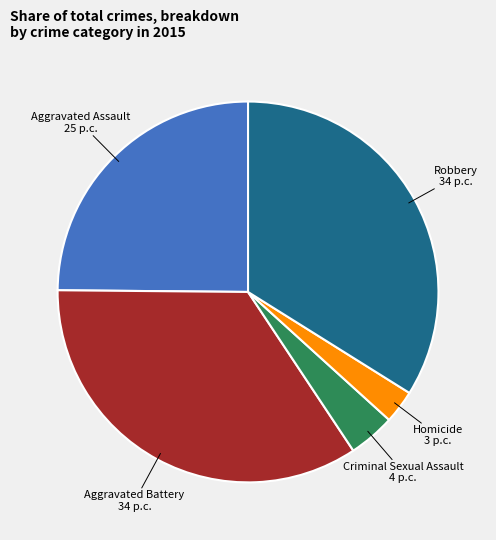

Does any single category account for the majority?

No